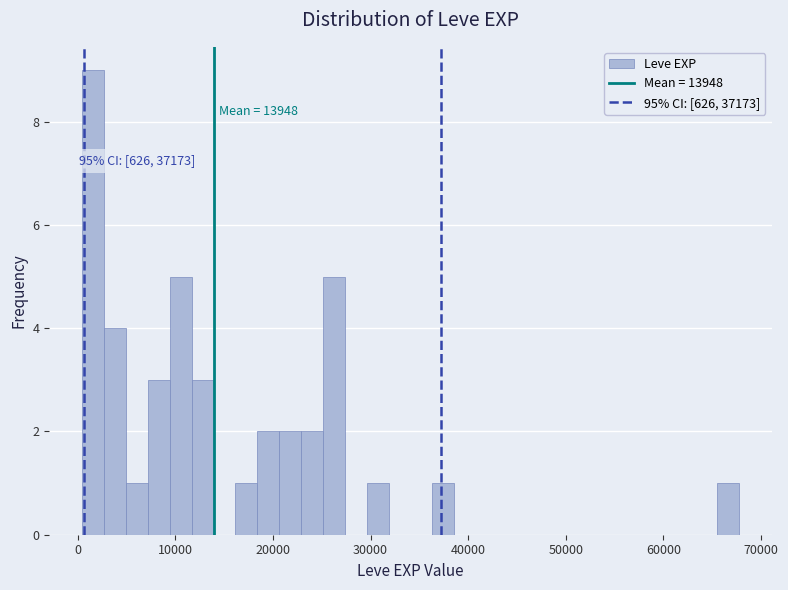

Read against the x-axis, roughly where is the centre of the tallest bar?

2000